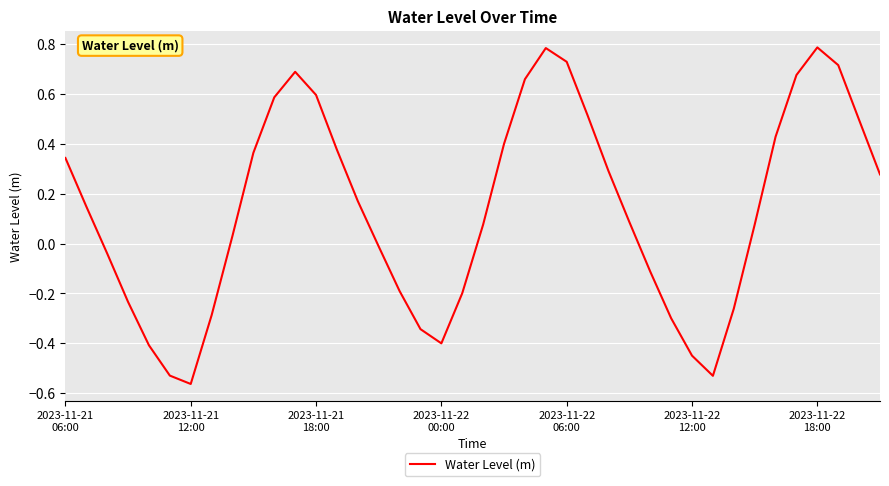

What is the difference between the maximum and minimum values?

1.4